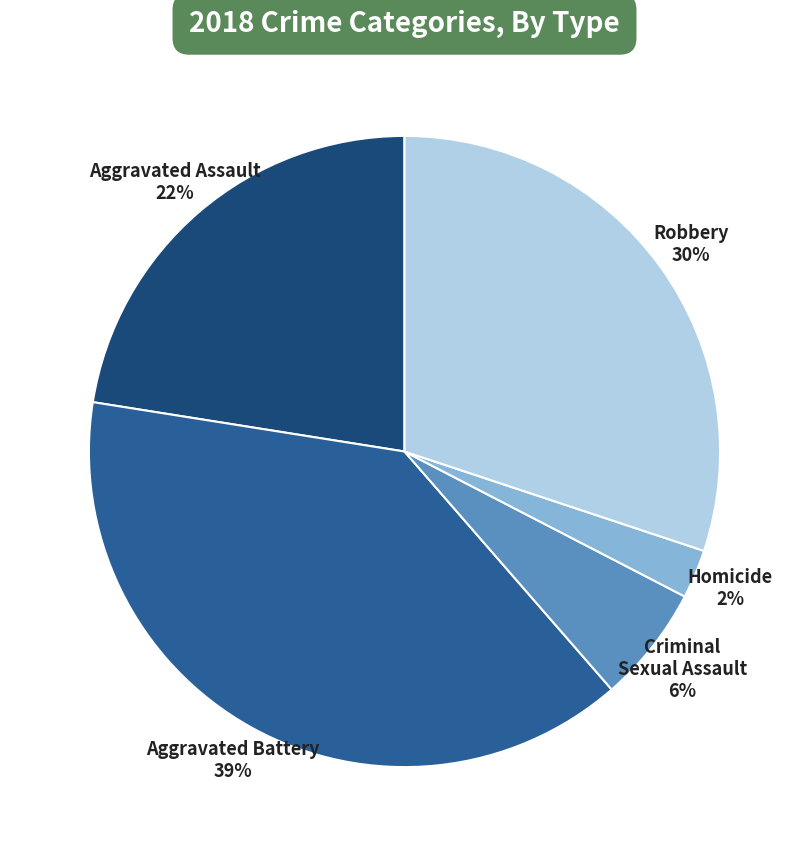

Which has a higher value, Homicide 2% or Aggravated Battery 39%?

Aggravated Battery 39%